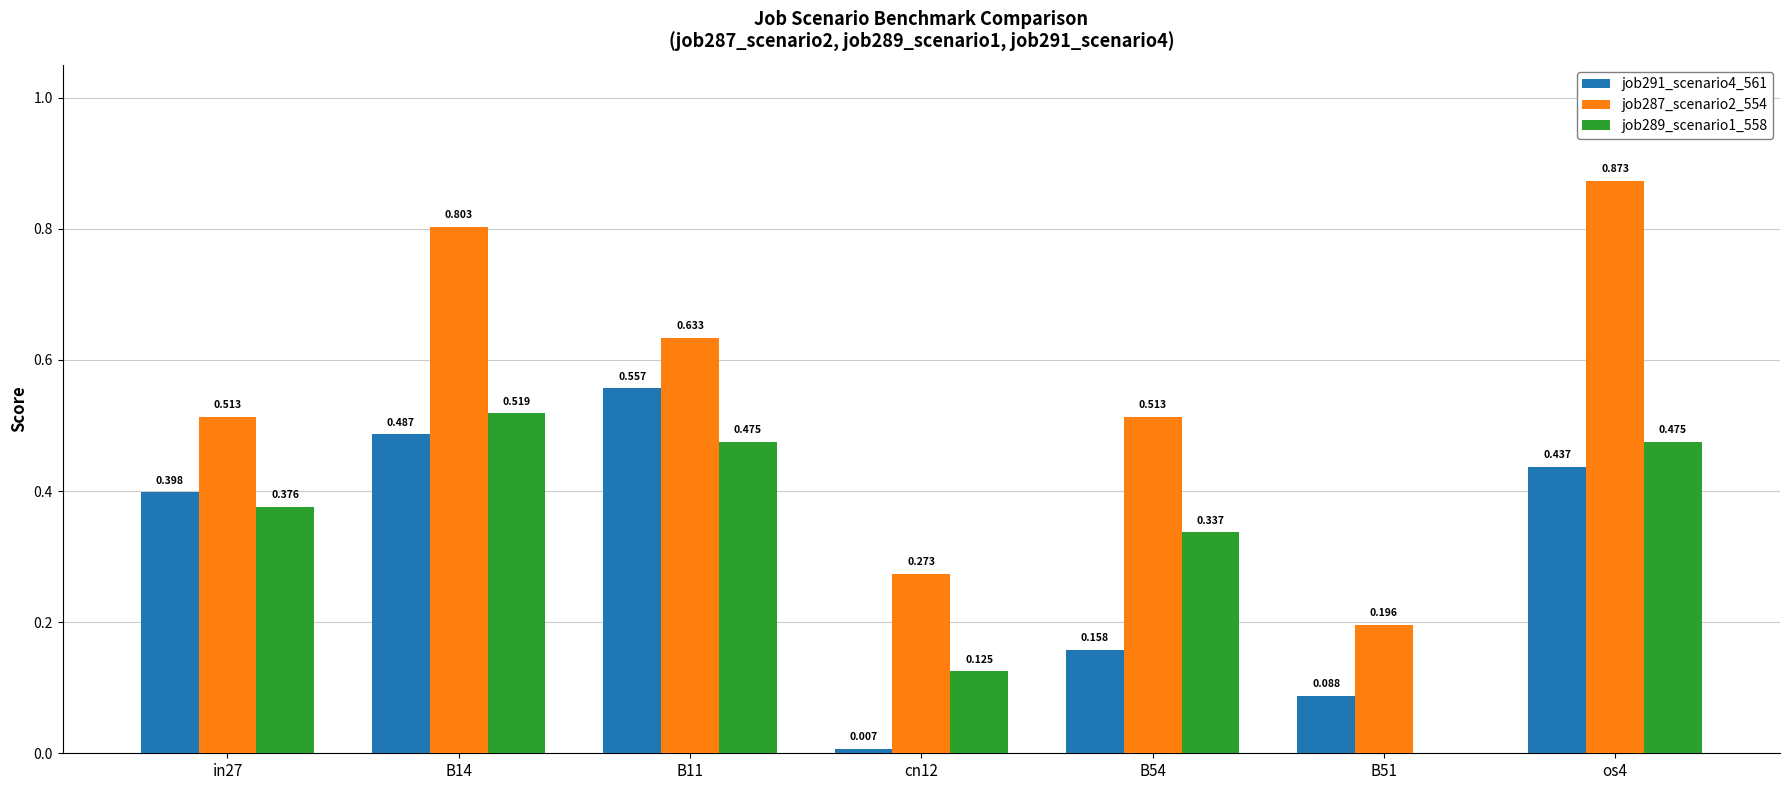

What are all the series names shown in the legend?

job291_scenario4_561, job287_scenario2_554, job289_scenario1_558